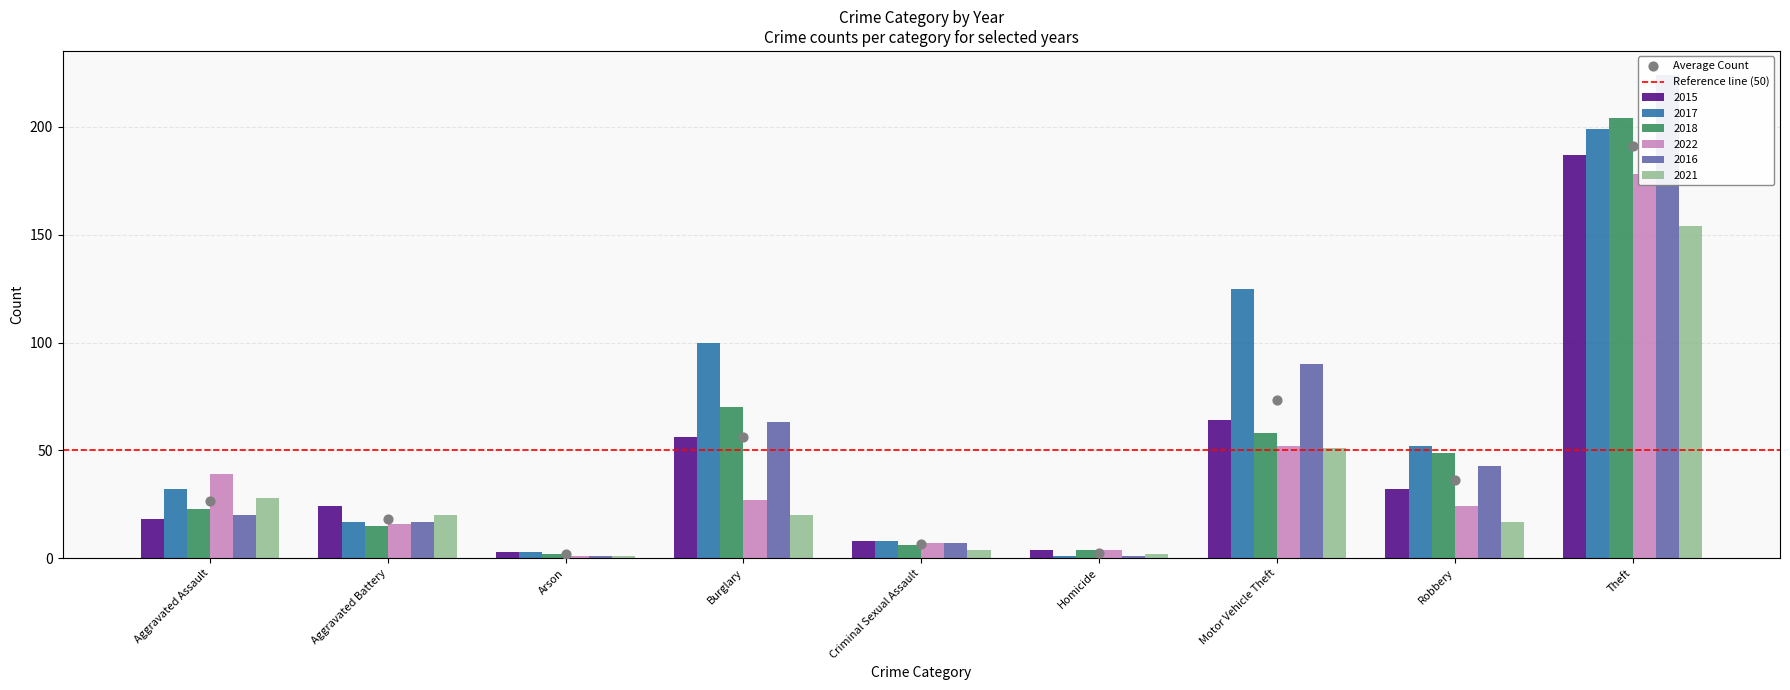

Which series contains the highest Y value?

2016